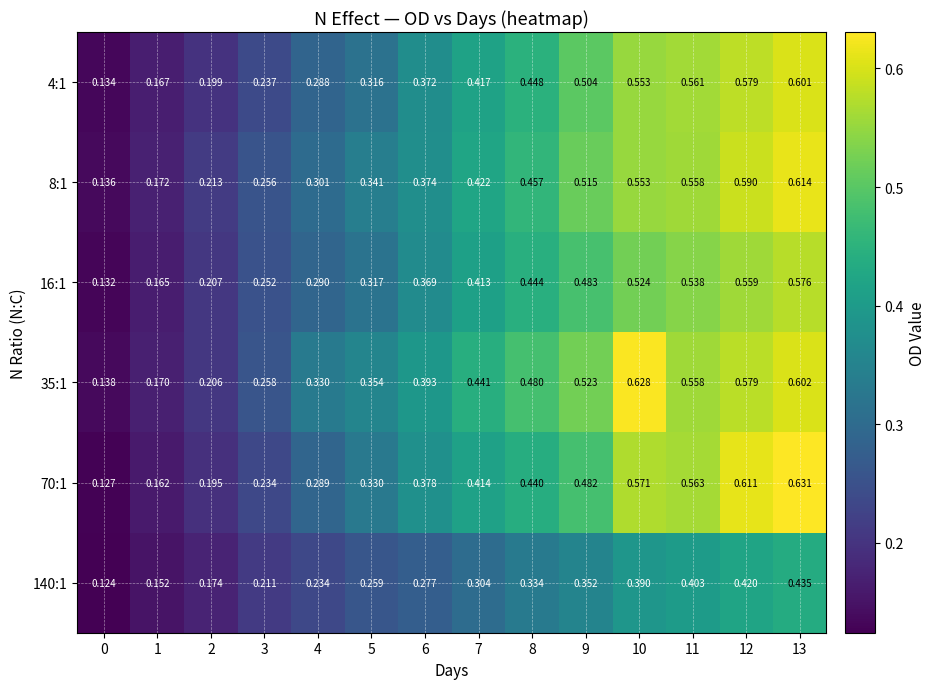

Is the value of 35:1 at 8 greater than the value of 16:1 at 10?

No